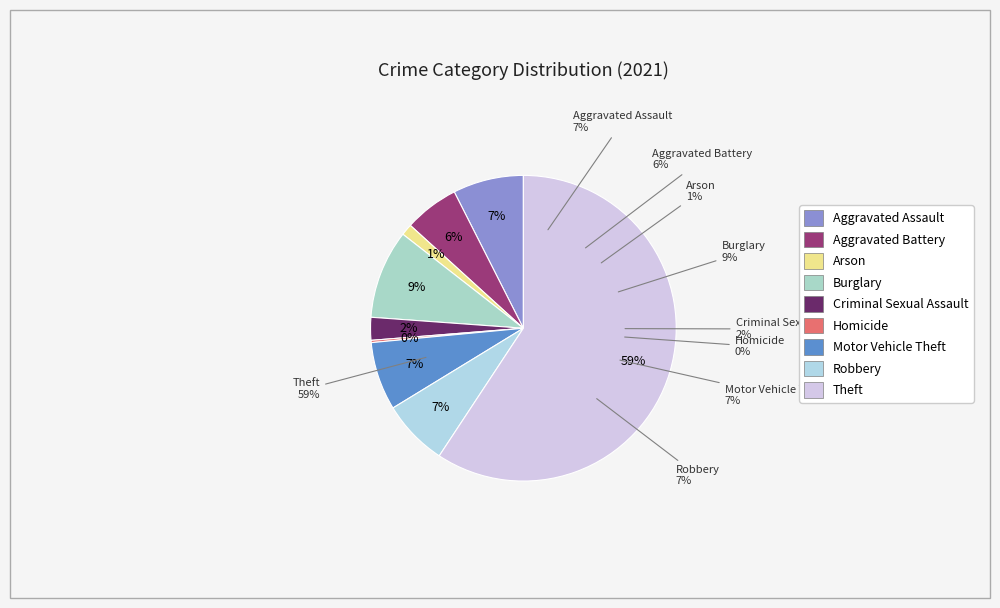

Do Homicide and Robbery together represent more than half of the pie?

No